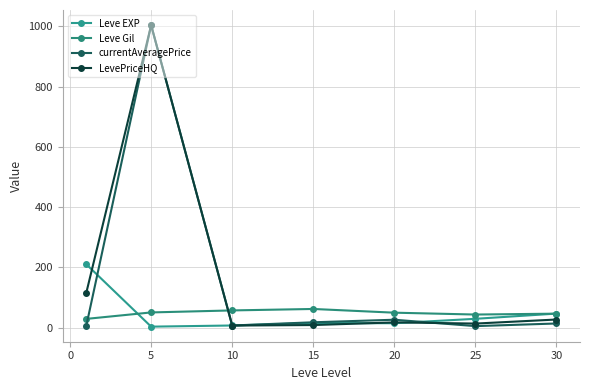

How many data points does each series have?

7